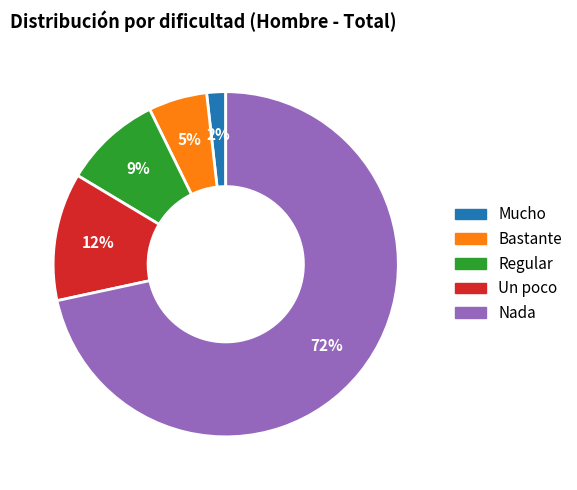

What percentage is the Regular slice, to the nearest percent?

9%